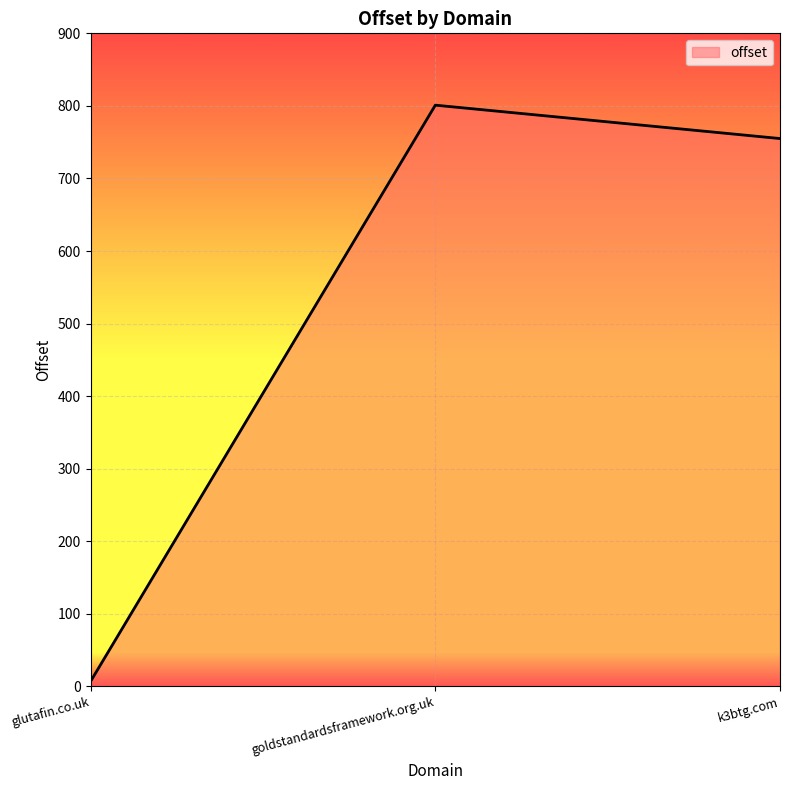

The chart shows a value of 801 at goldstandardsframework.org.uk. True or false?

True